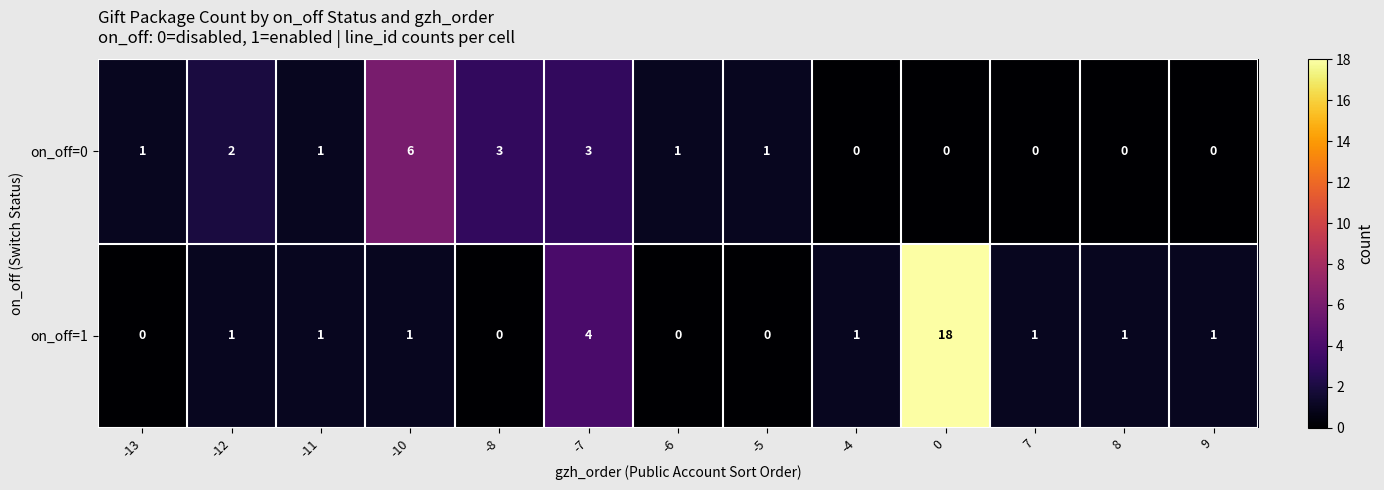

Reading right to left, extract all data points from this chart.

on_off=0: 9=0	8=0	7=0	0=0	-4=0	-5=1	-6=1	-7=3	-8=3	-10=6	-11=1	-12=2	-13=1
on_off=1: 9=1	8=1	7=1	0=18	-4=1	-5=0	-6=0	-7=4	-8=0	-10=1	-11=1	-12=1	-13=0